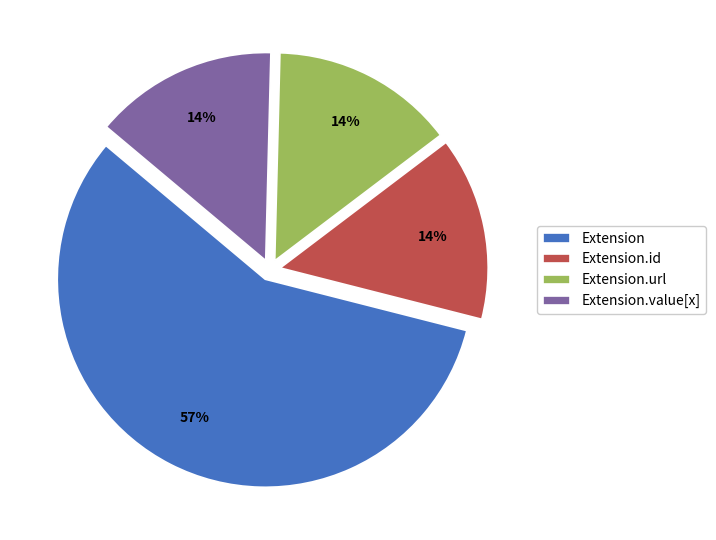

Between Extension.url and Extension, which is larger?

Extension